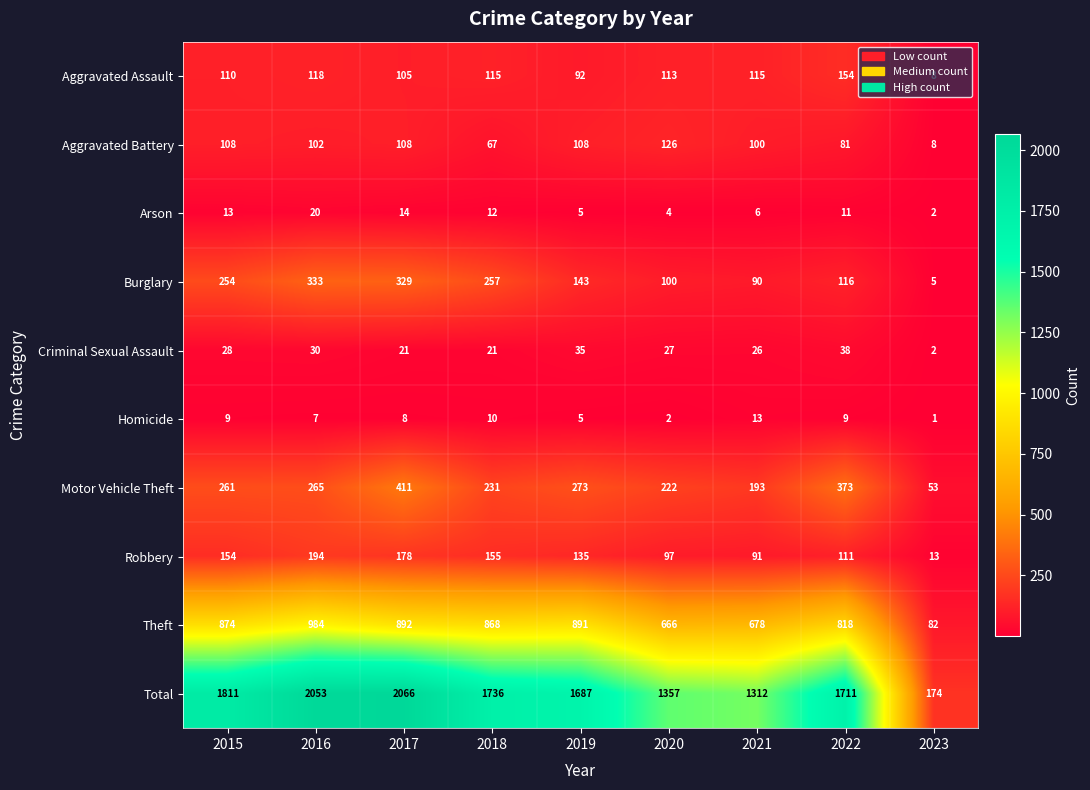

What is the difference between the maximum and minimum values in the Motor Vehicle Theft series?

358